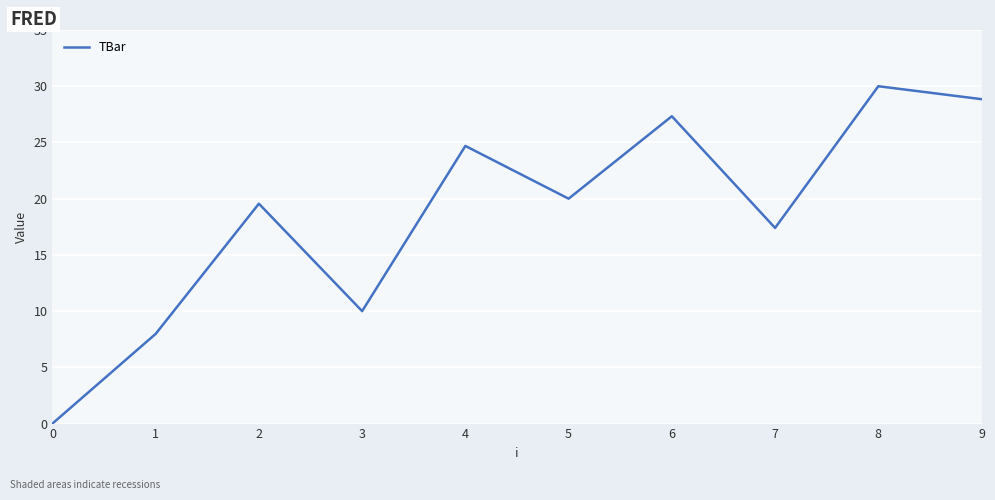

Where is the first local maximum?

2